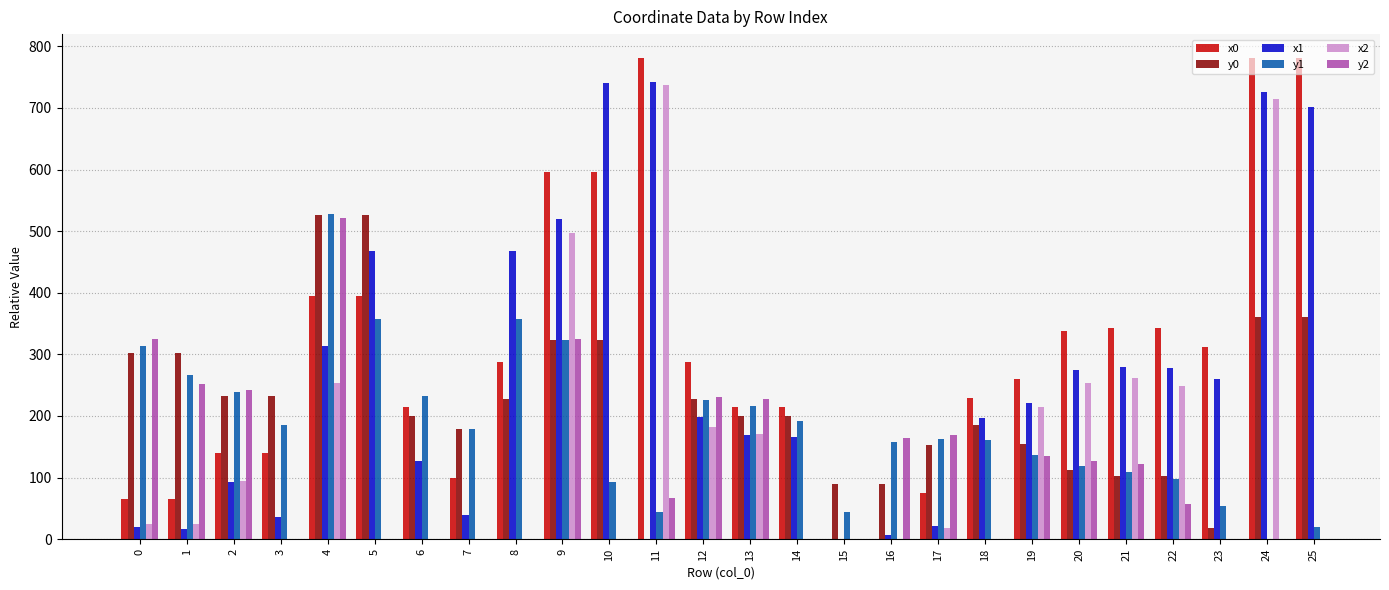

What is the value of the x1 bar at the 19th from the left?

197.0